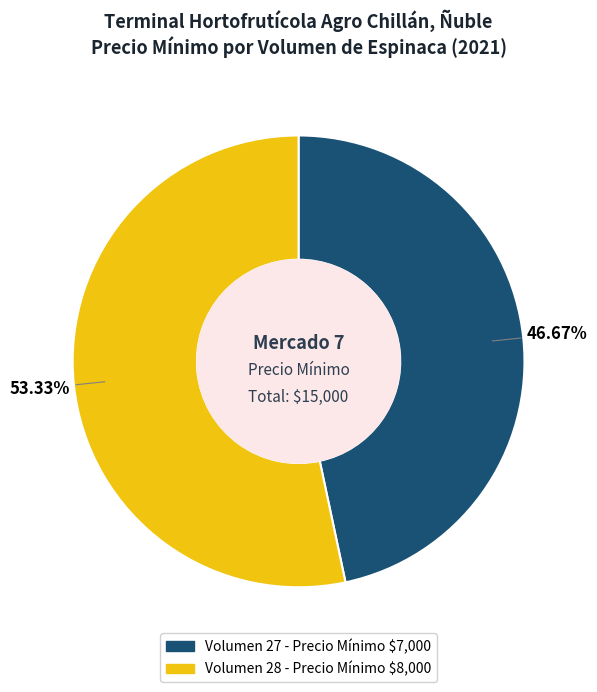

Is there a majority slice in this chart?

Yes